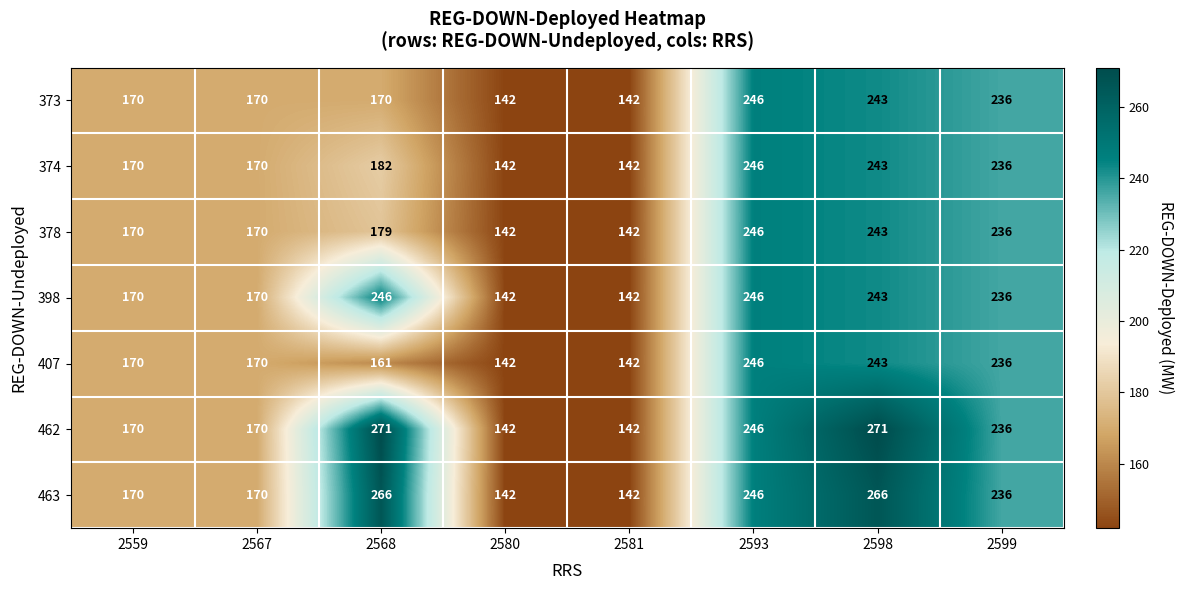

Which series has the largest range (max minus min)?

462